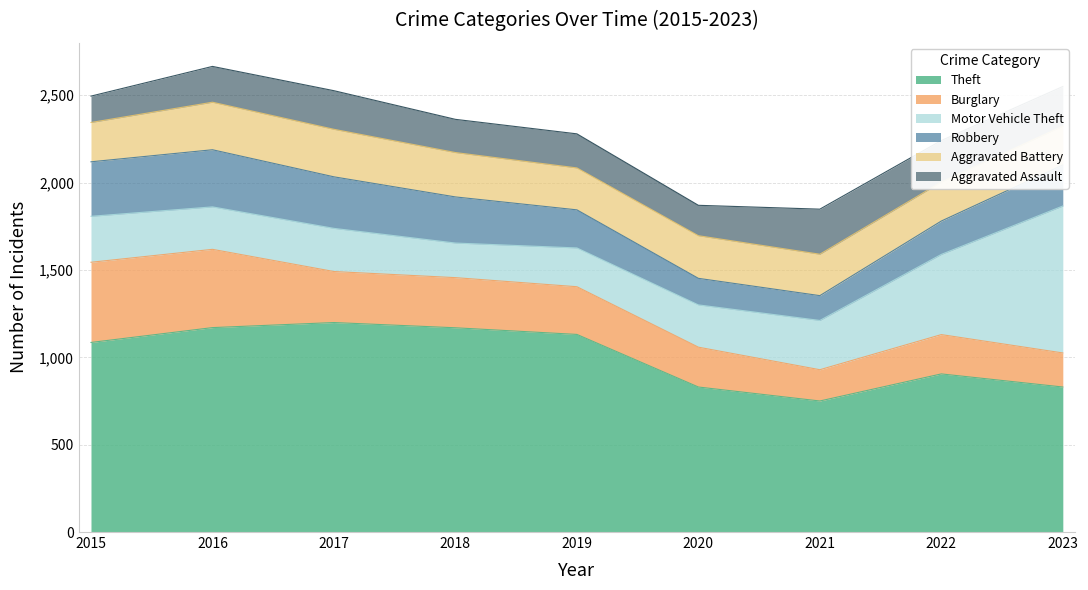

Is the value of Robbery at 2018 greater than the value of Burglary at 2022?

Yes